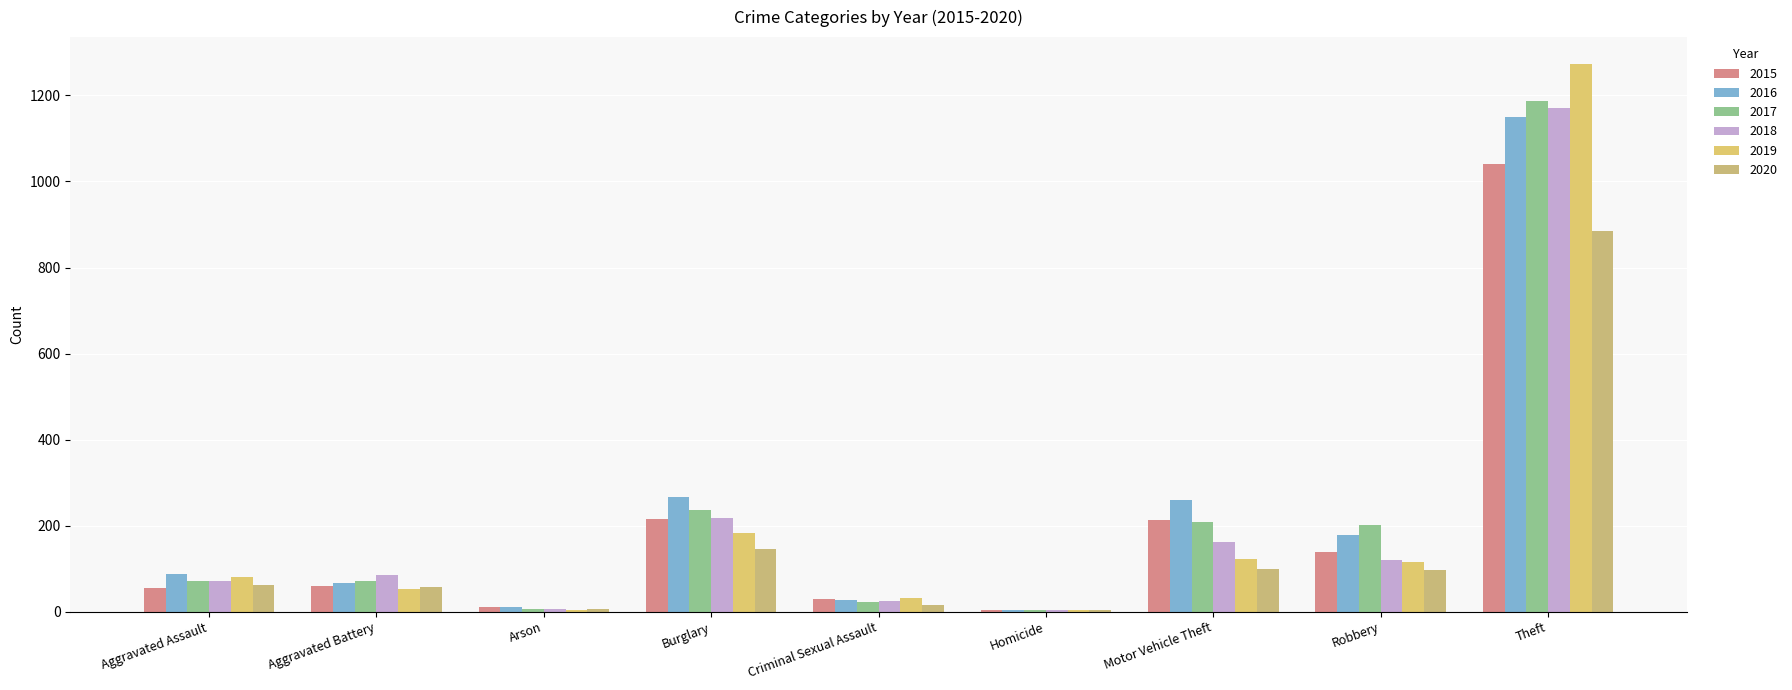

At which category is the sum across all series the highest?

Theft